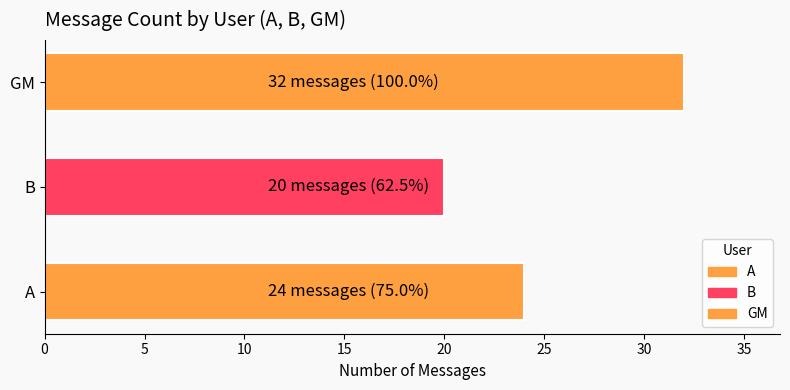

The value at GM is 32. True or false?

True